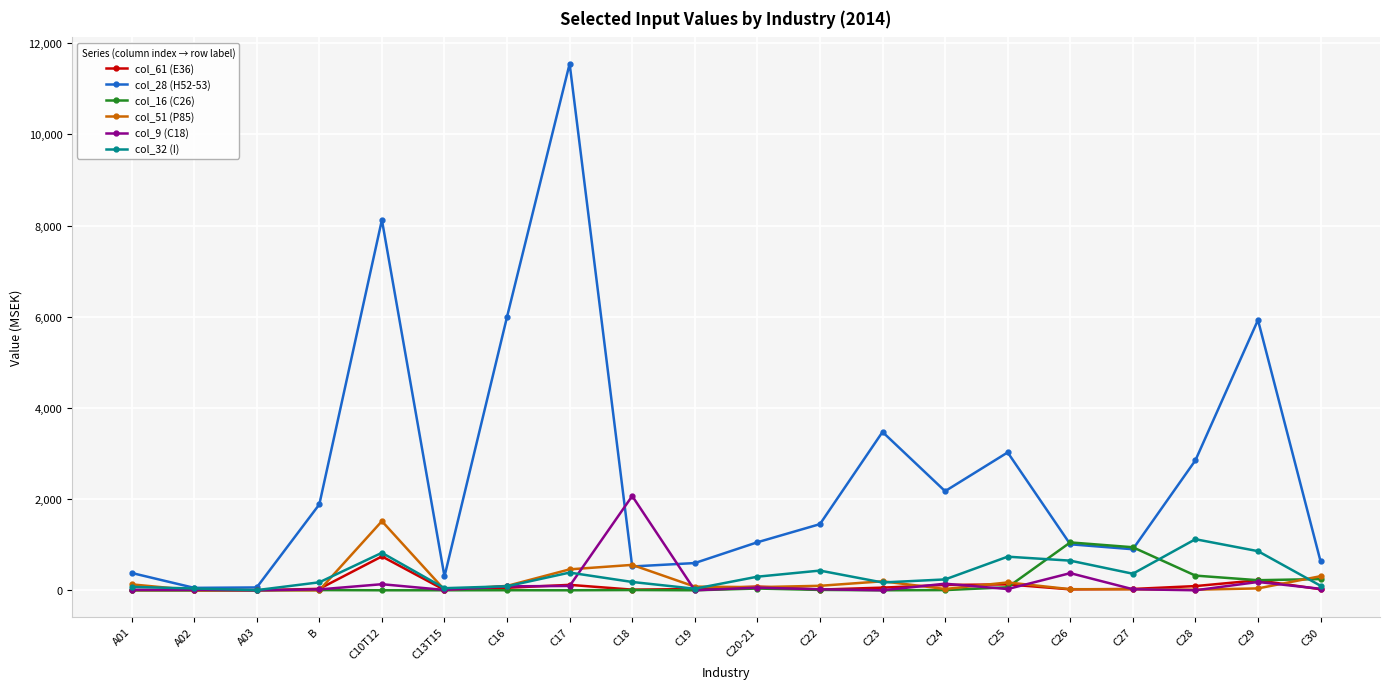

What value does the col_28 (H52-53) series have at A03, to the nearest 10?

60